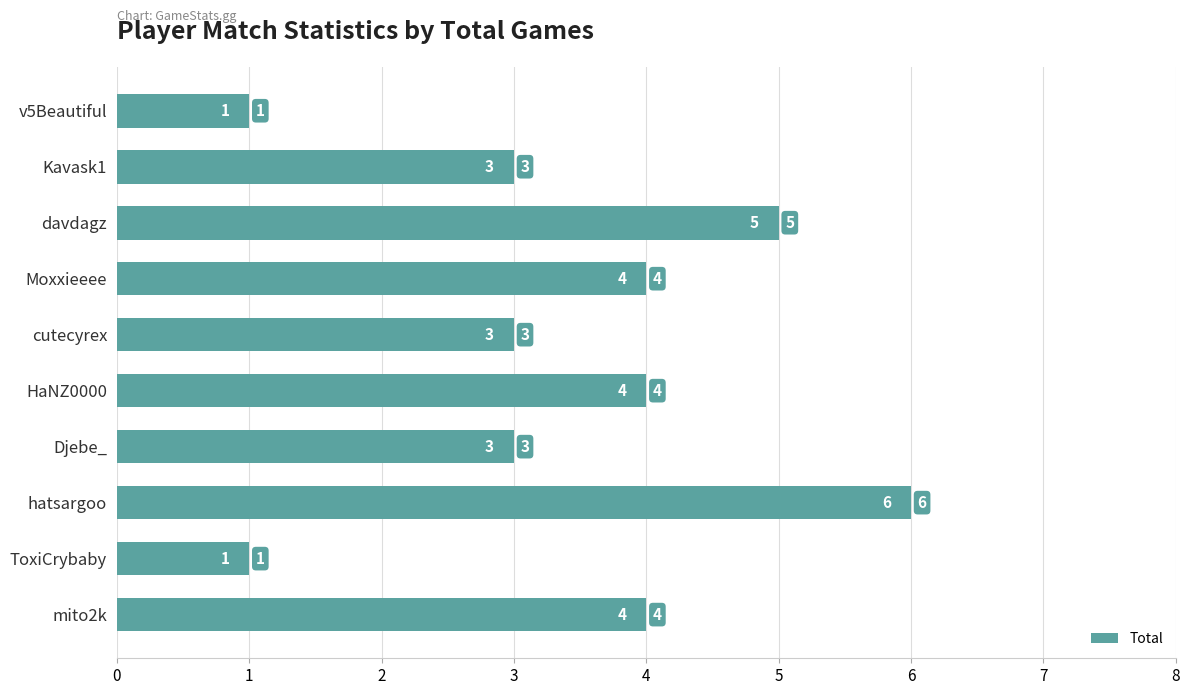

Count the values in the range 3 to 4.

6